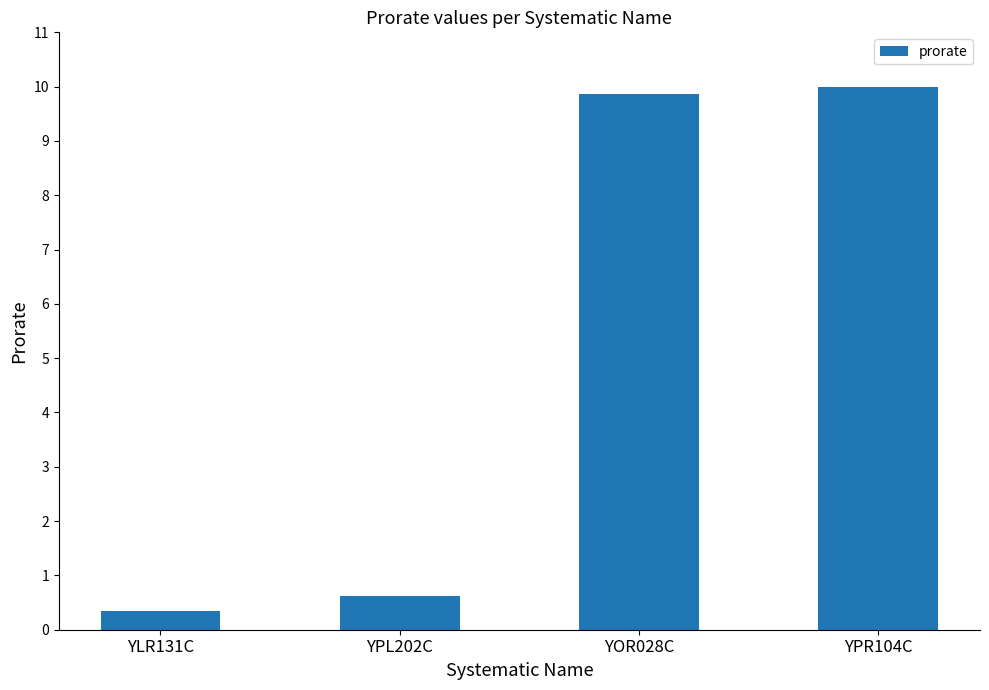

Read the value at YPR104C.

10.0